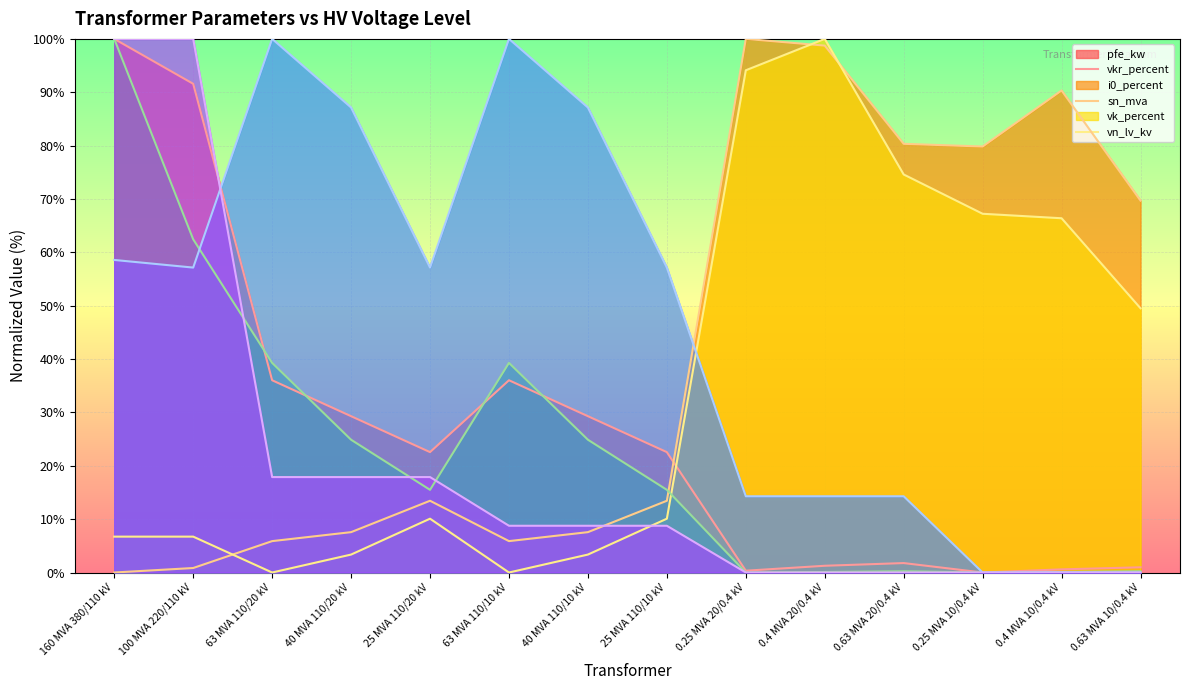

What are all the series names shown in the legend?

pfe_kw, vkr_percent, i0_percent, sn_mva, vk_percent, vn_lv_kv